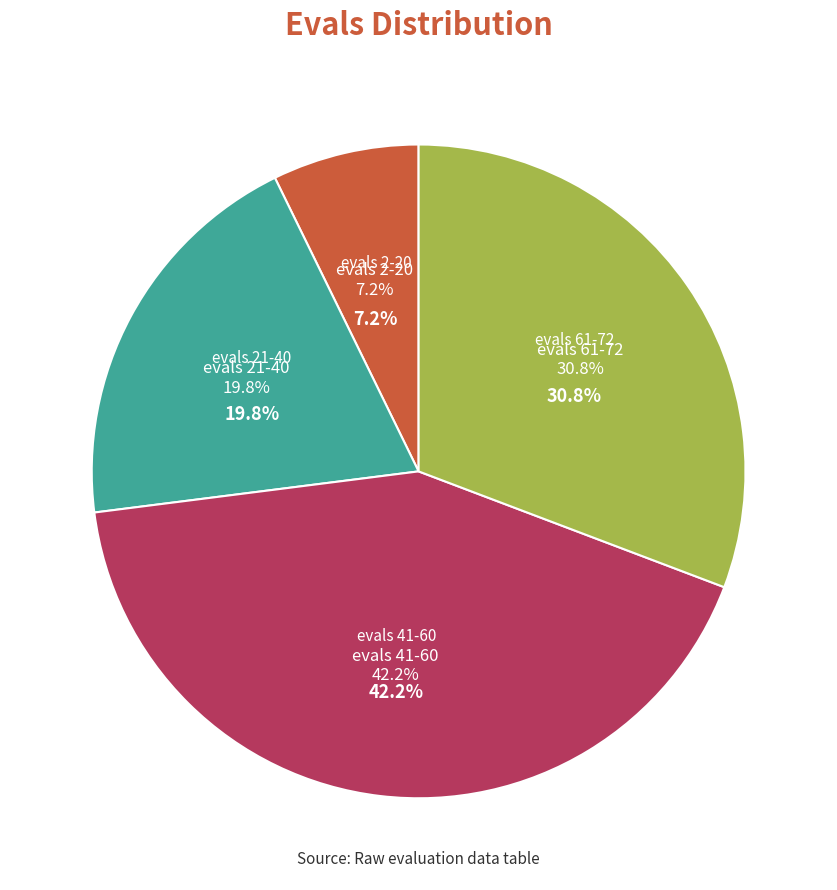

Does any single category account for the majority?

No